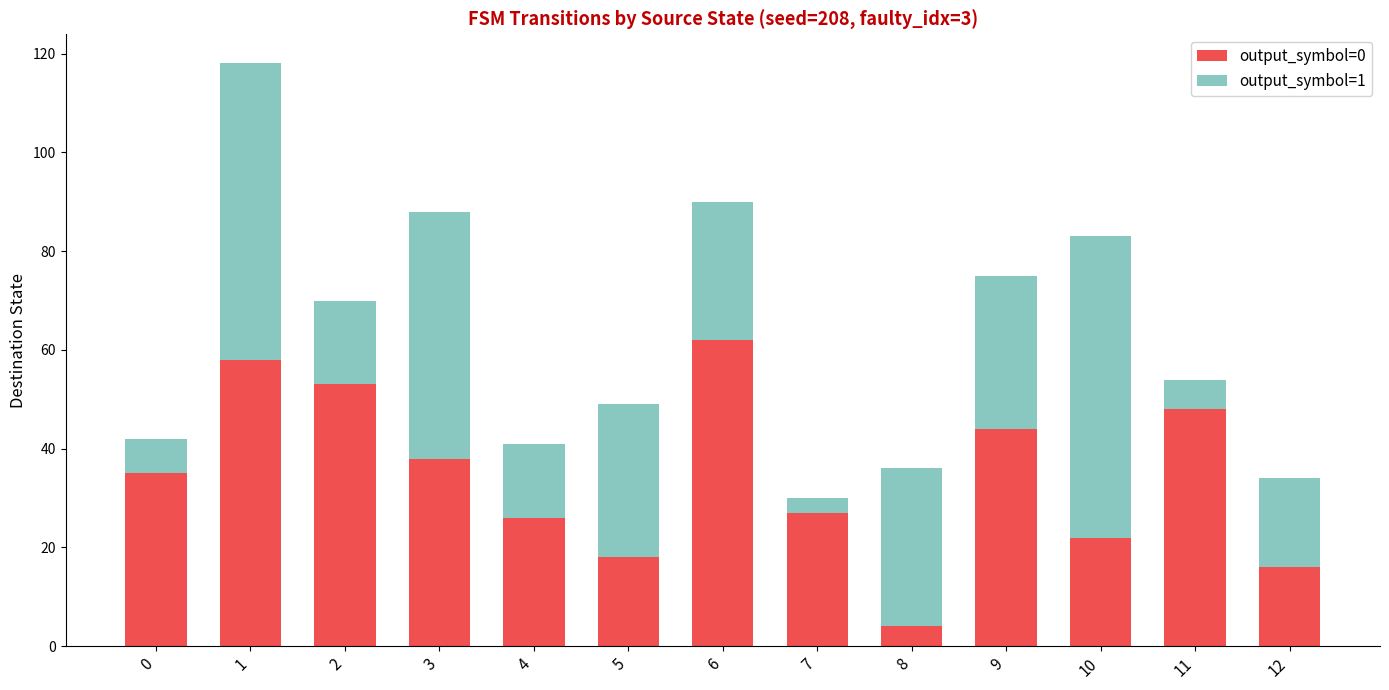

What is the maximum value for output_symbol=0?

62